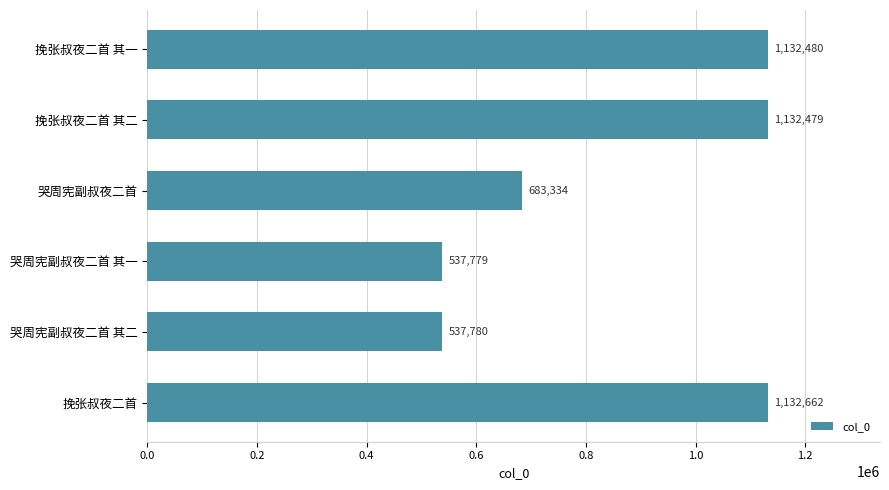

What is the label of the 6th bar from the bottom?

挽张叔夜二首 其一